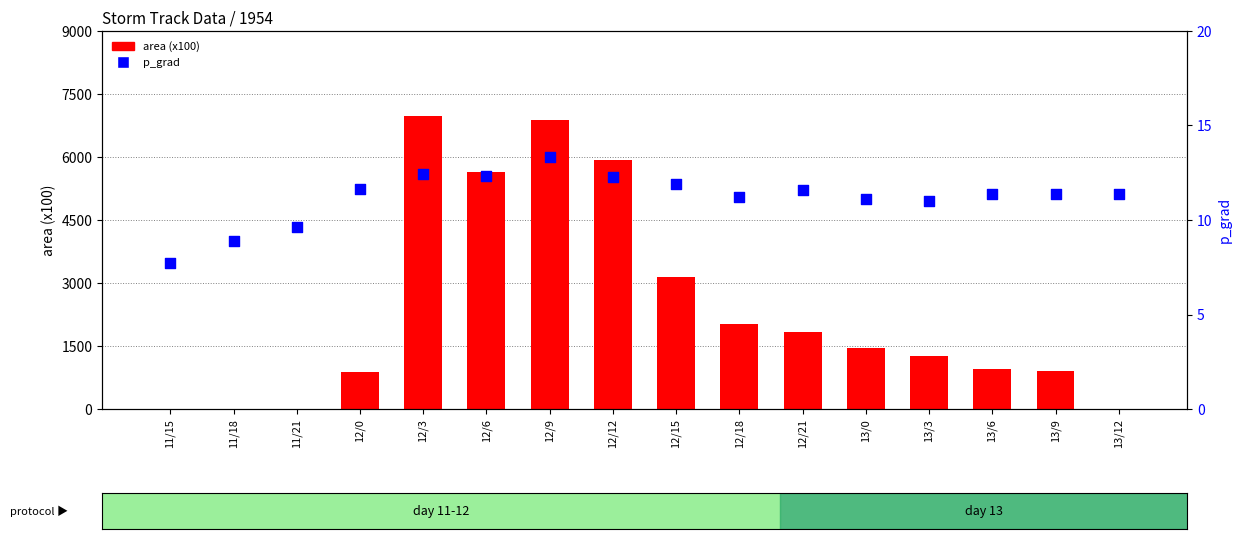

Which series has the largest Y range (max minus min)?

area (x100)